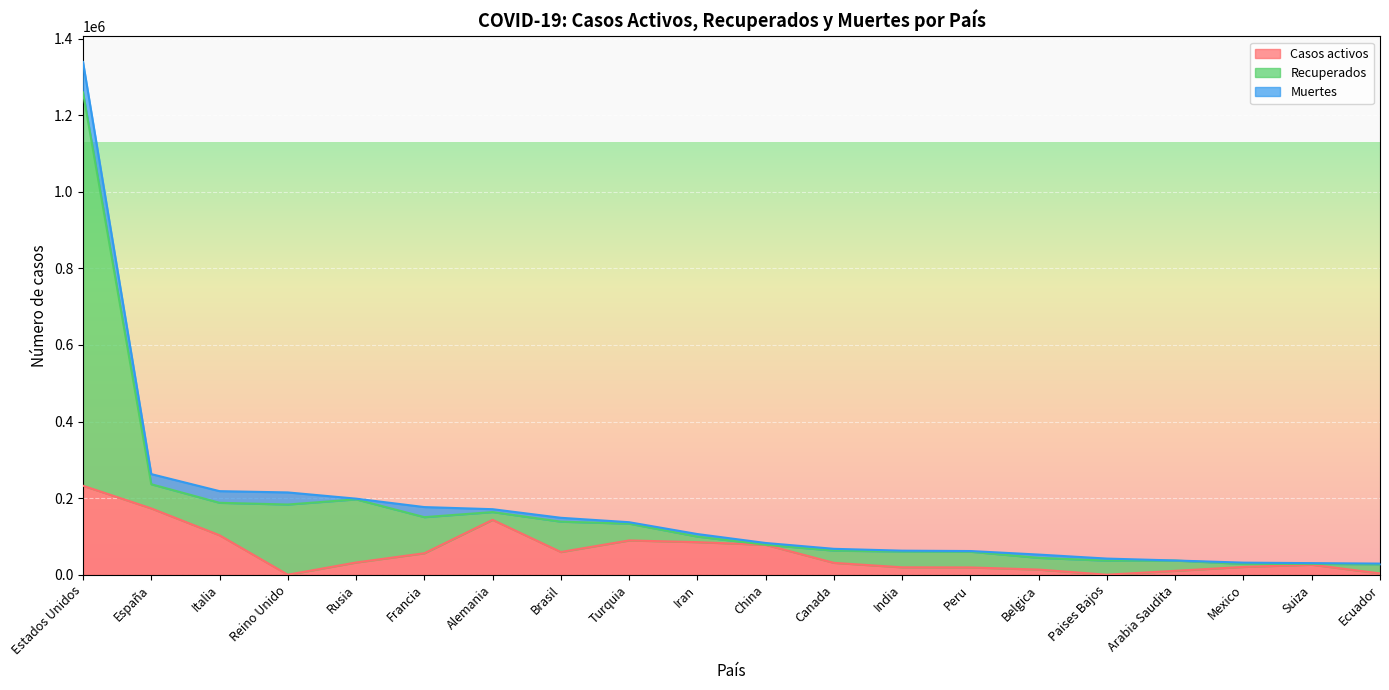

What is the label of the 12th point from the left?

Canada